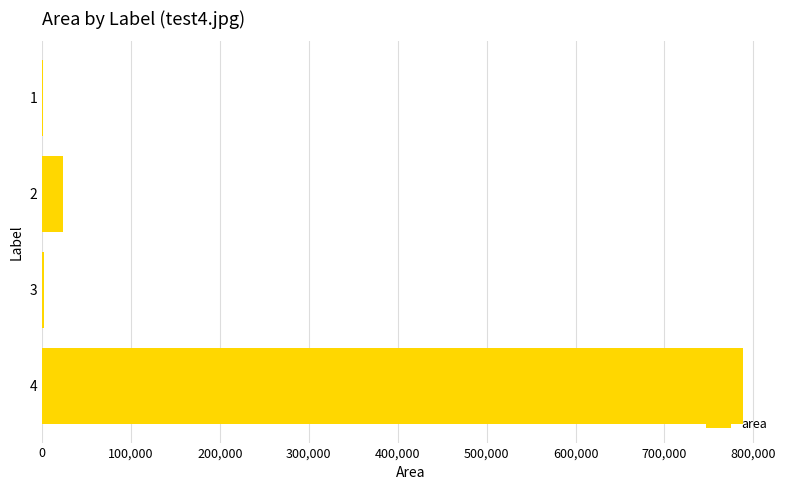

Which category has the highest value across all series?

4